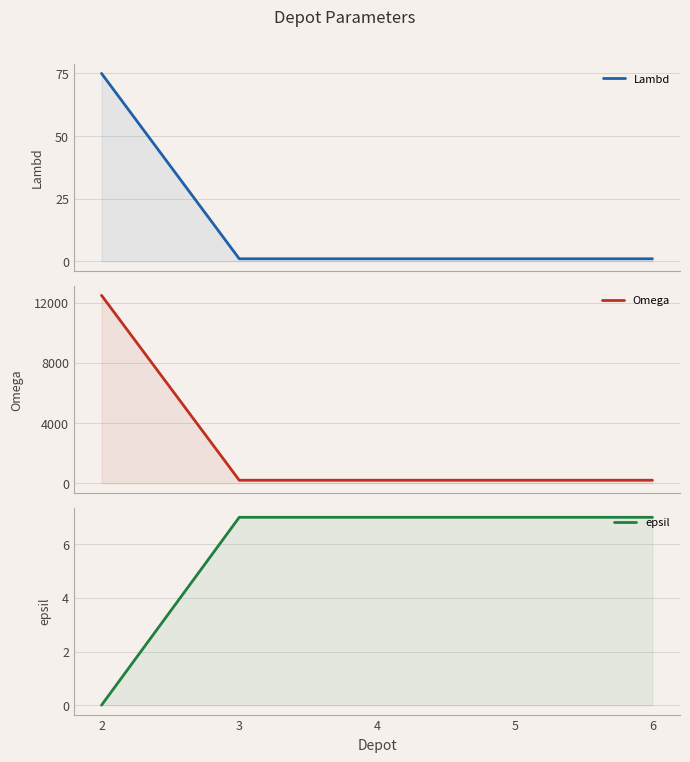

What are all the series names shown in the legend?

Lambd, Omega, epsil